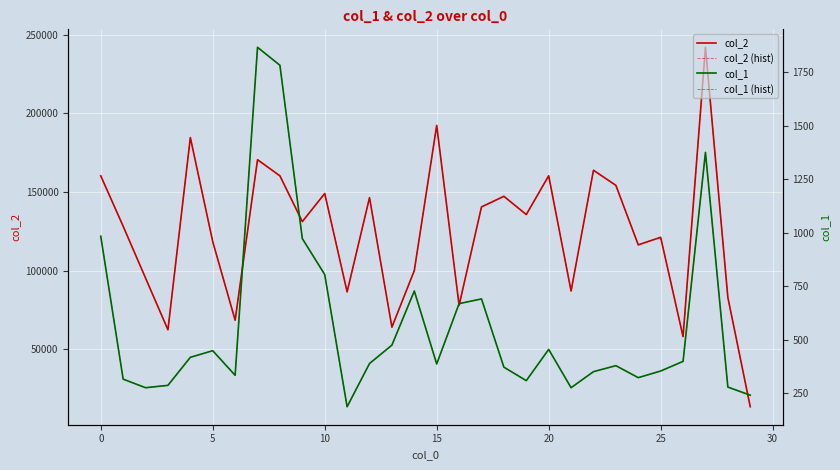

What is the difference between the highest and lowest values at 23?

153819